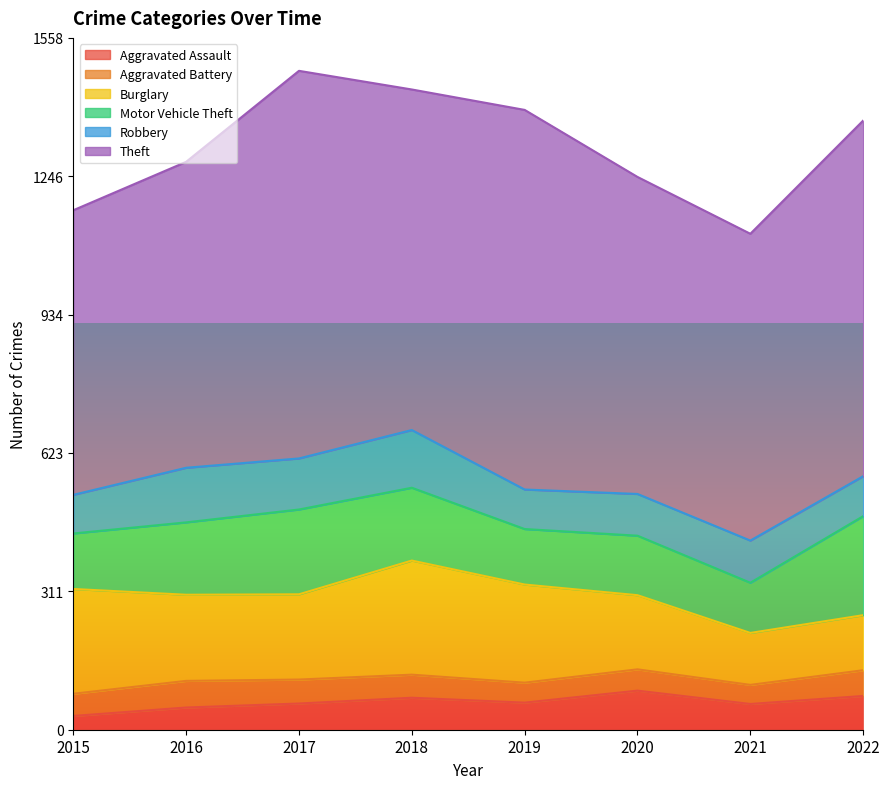

True or false: Aggravated Assault and Theft cross at least once.

False